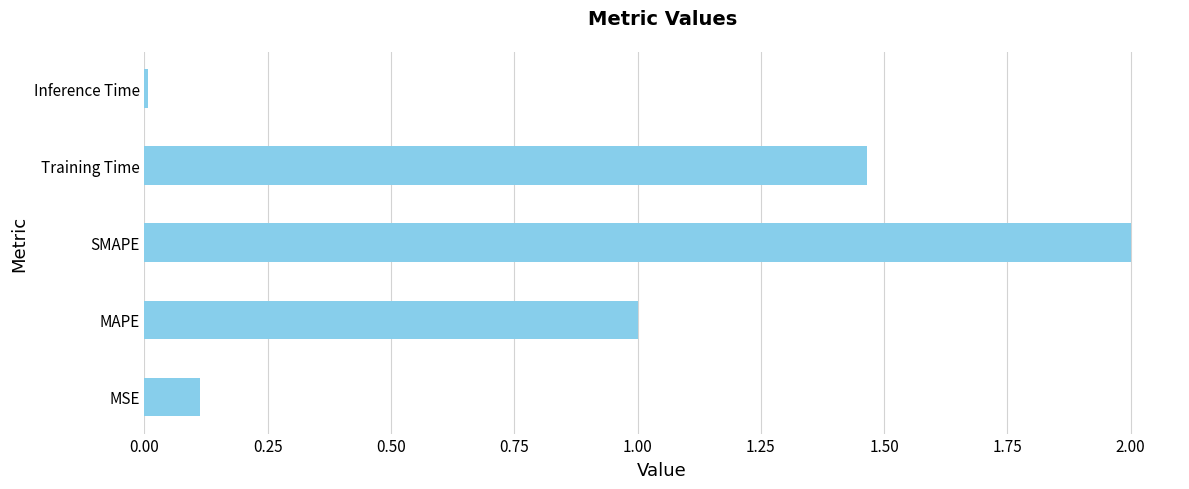

What is the change in value from MAPE to SMAPE?

+1.0